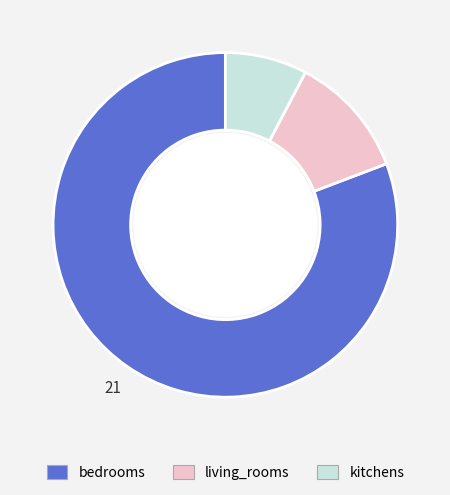

The bedrooms slice represents 87% of the pie. True or false?

False